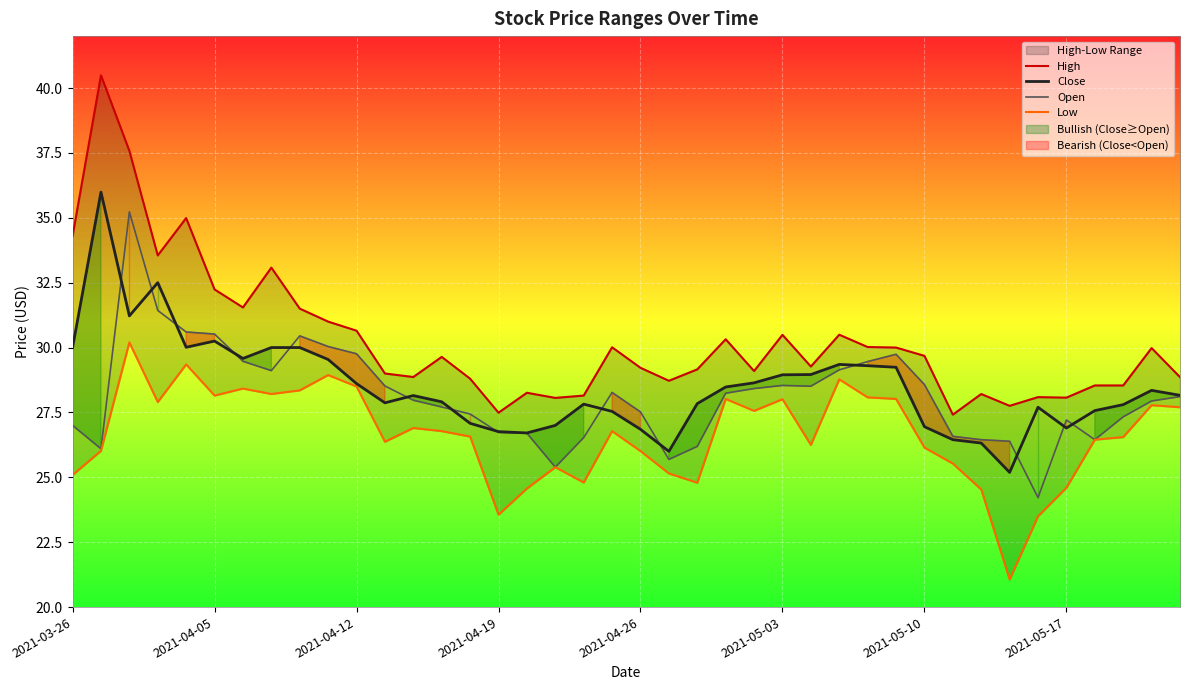

Is it true that Close equals 29.0 at 2021-05-03?

True